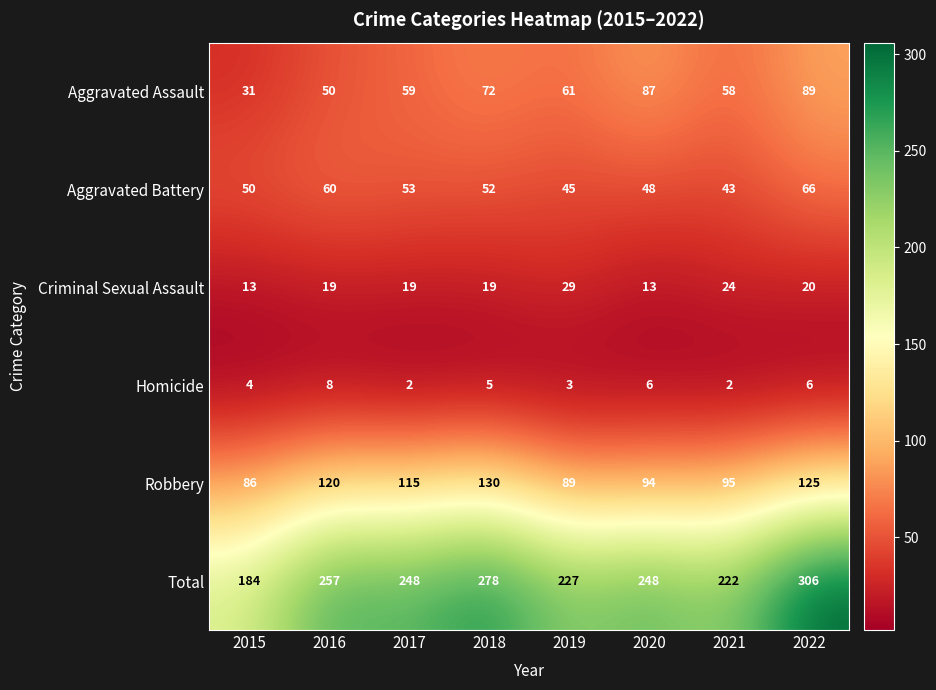

The value of Criminal Sexual Assault at 2015 is 20. True or false?

False